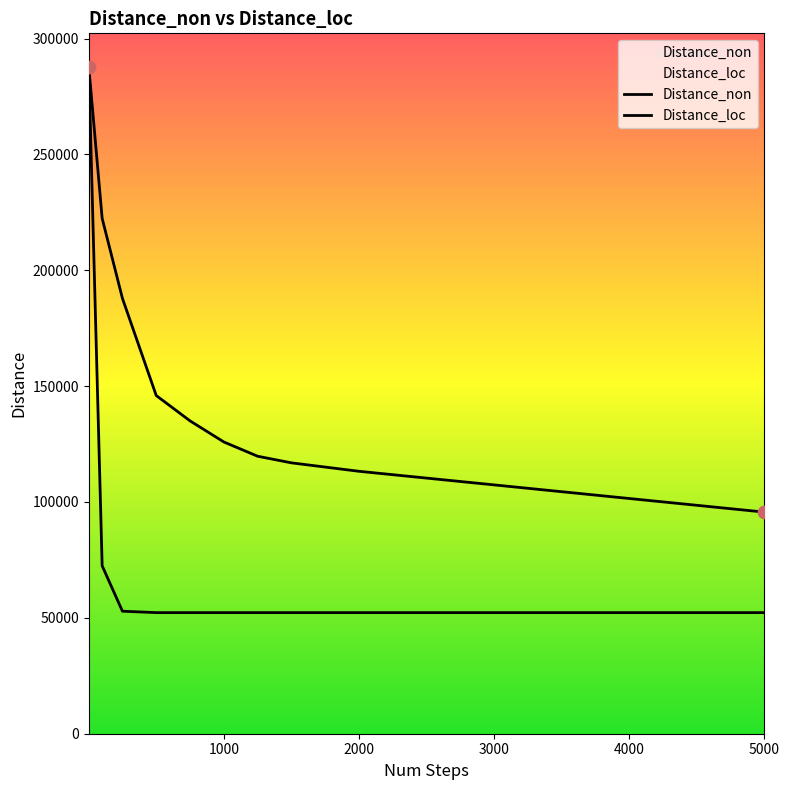

Which series contains the lowest Y value?

Distance_loc